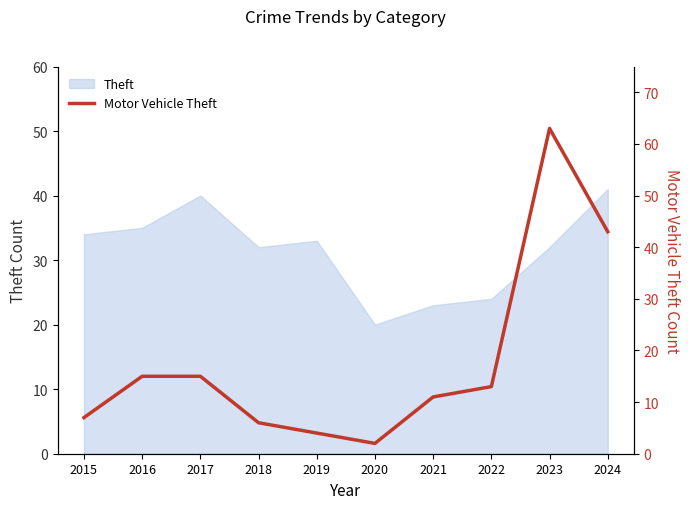

Between 2022 and 2020, which is larger?

2022